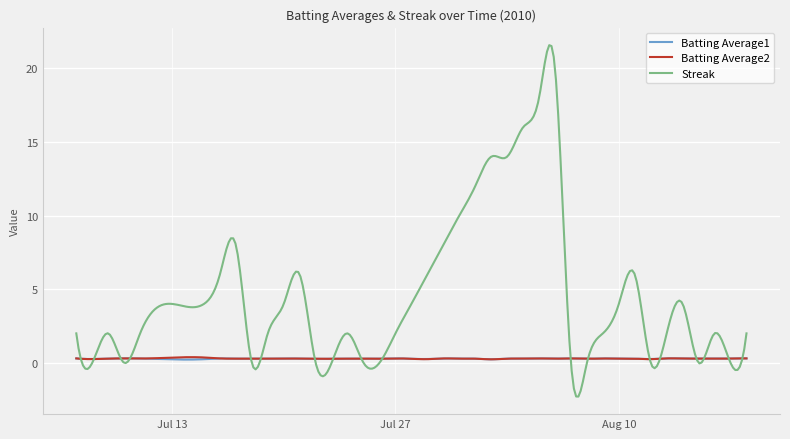

What are all the series names shown in the legend?

Batting Average1, Batting Average2, Streak